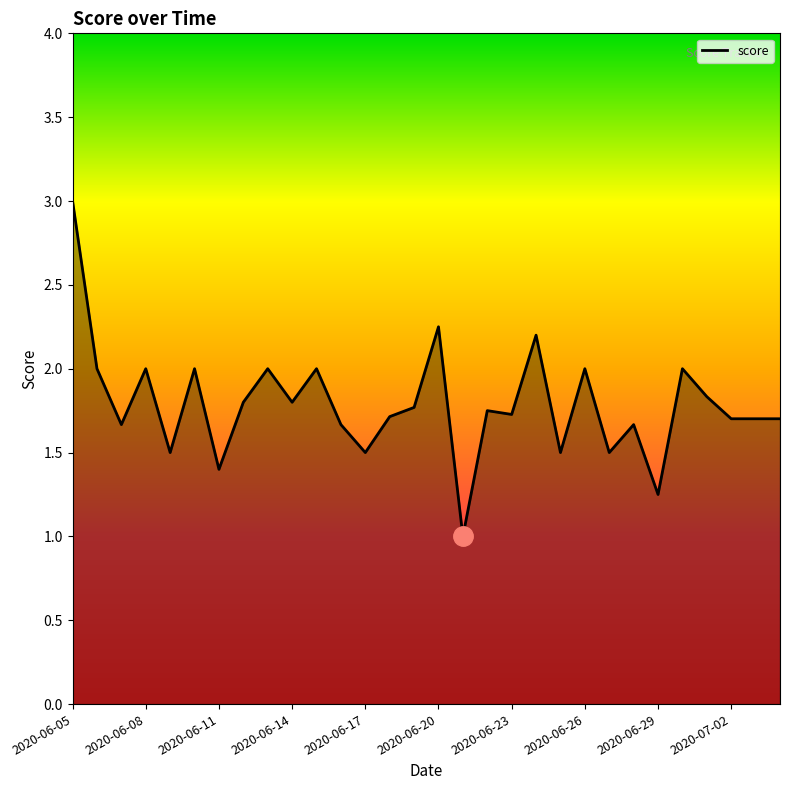

What is the difference between the maximum and minimum values?

2.0